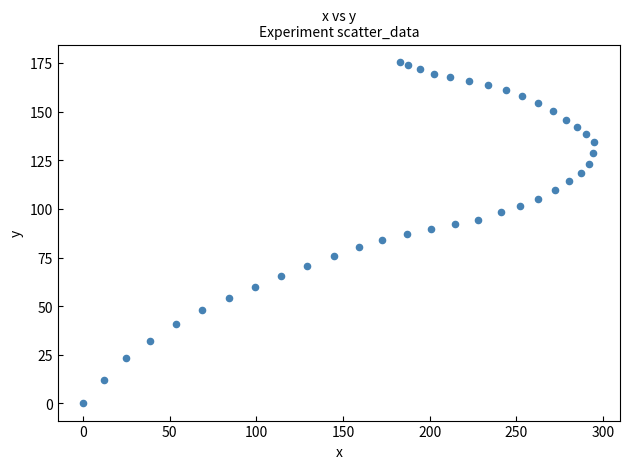

What is the range of Y values (max minus min)?

175.7